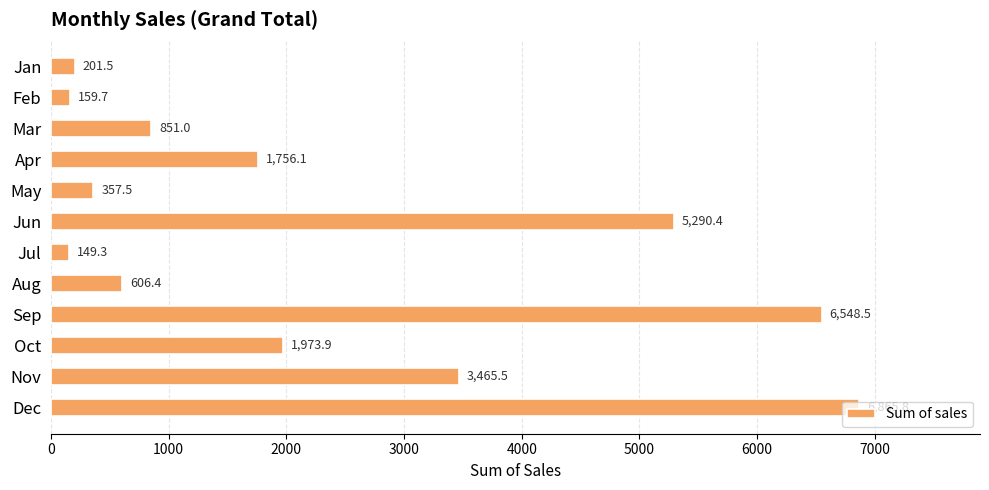

How many values are below 1756?

6